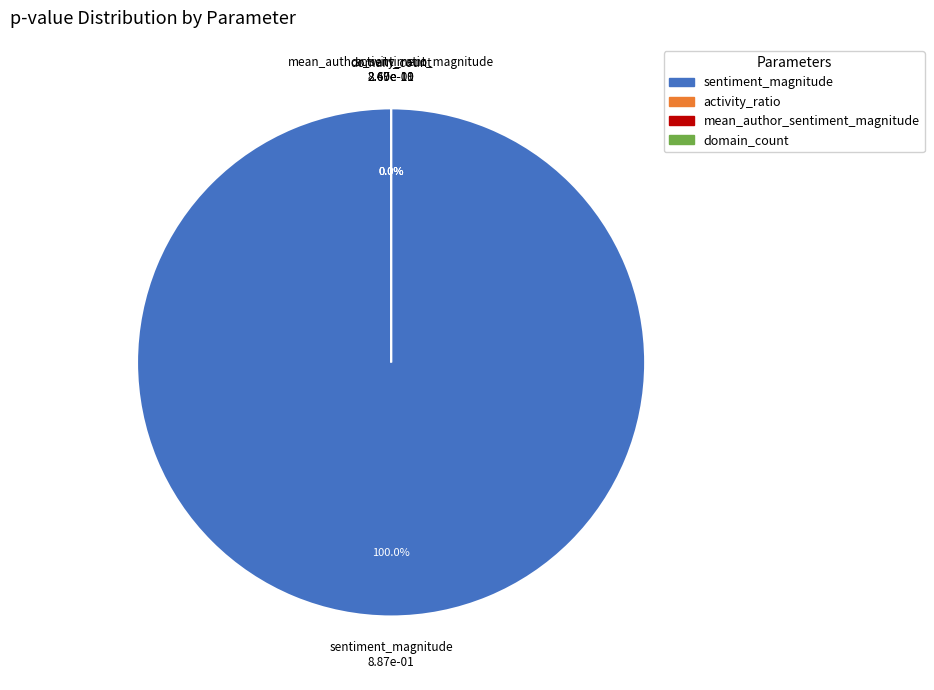

What is the change in value from sentiment_magnitude to activity_ratio?

-0.9